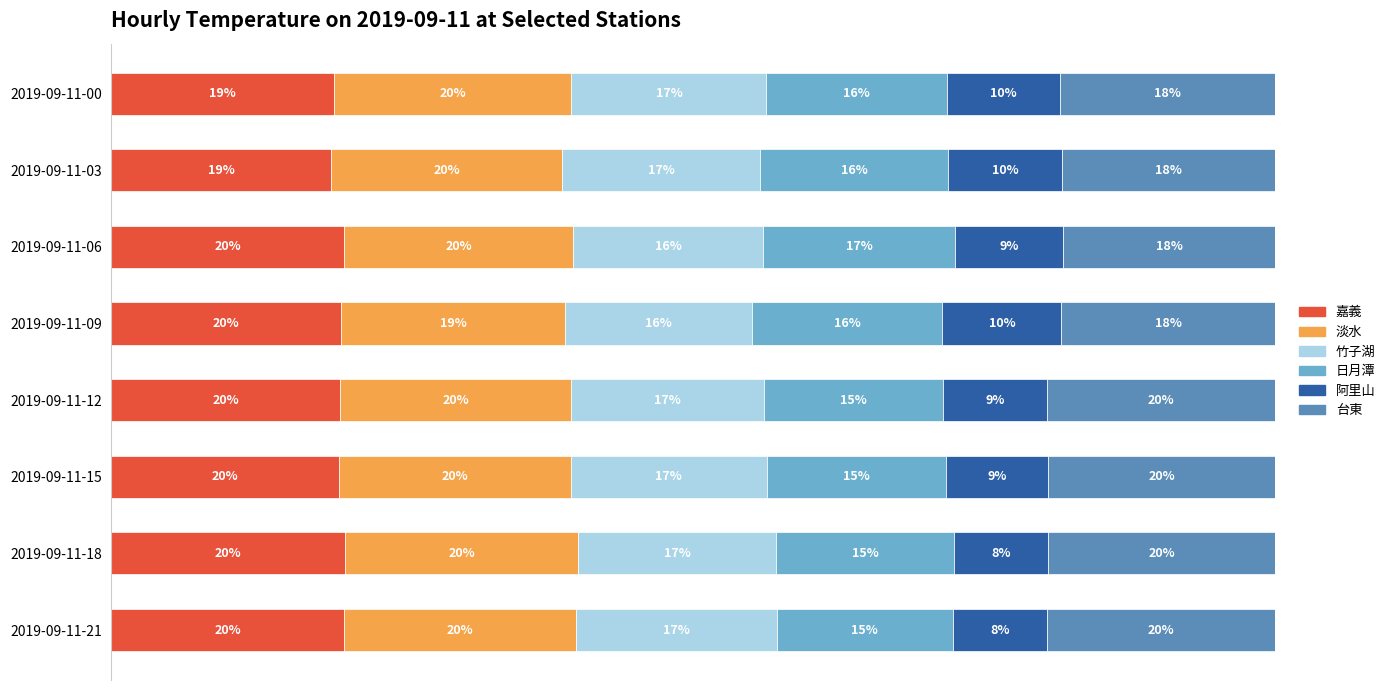

Which series has the widest spread of values?

阿里山